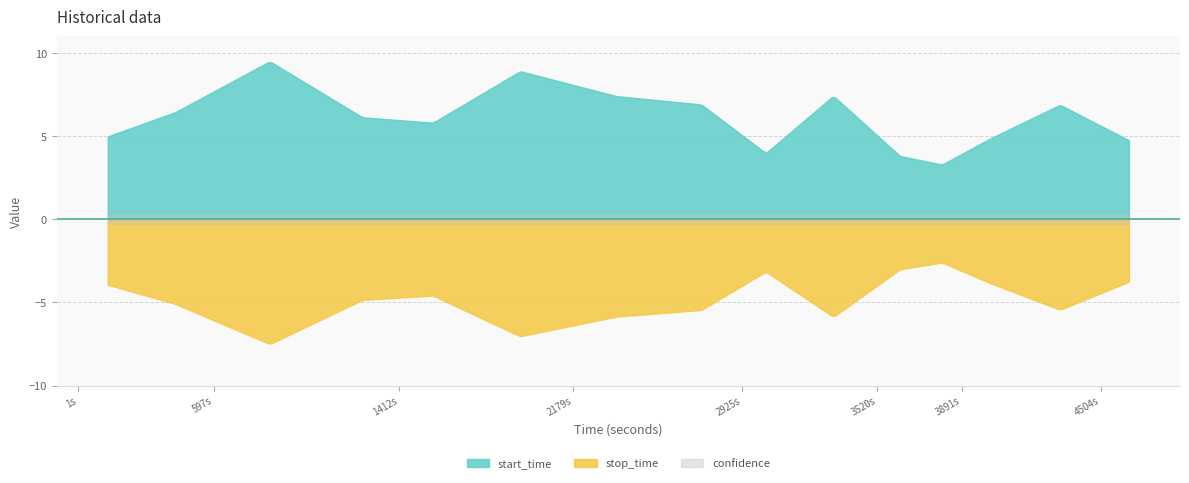

Does the chart display data point markers on the line(s)?

No